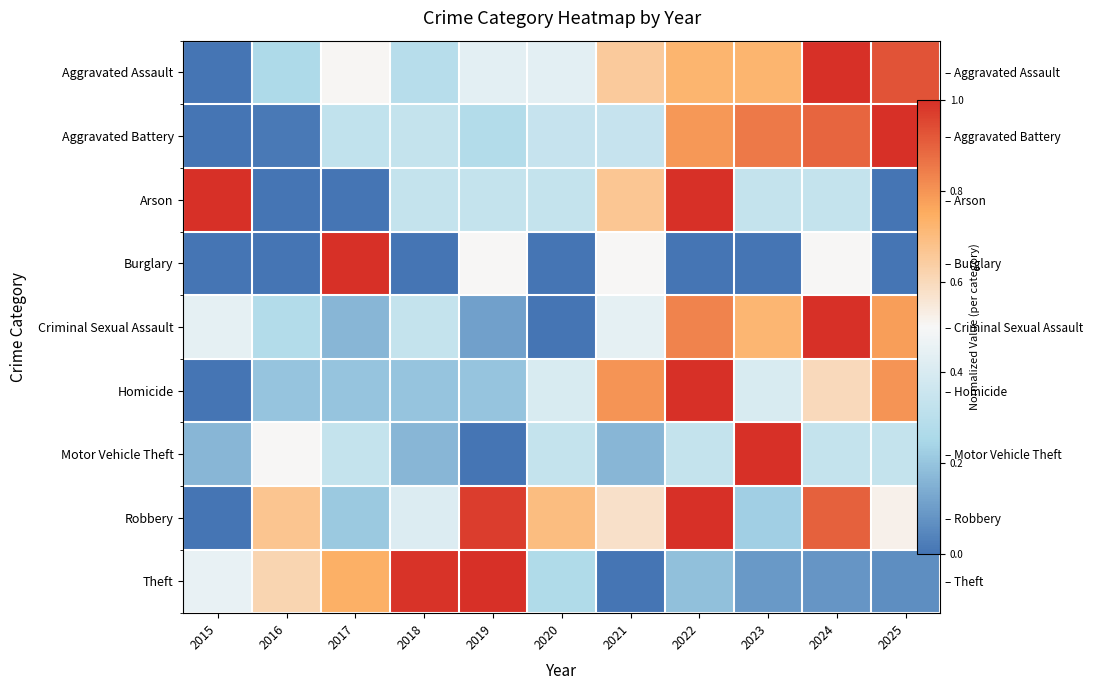

Which has a higher value, 2023 or 2017?

2023